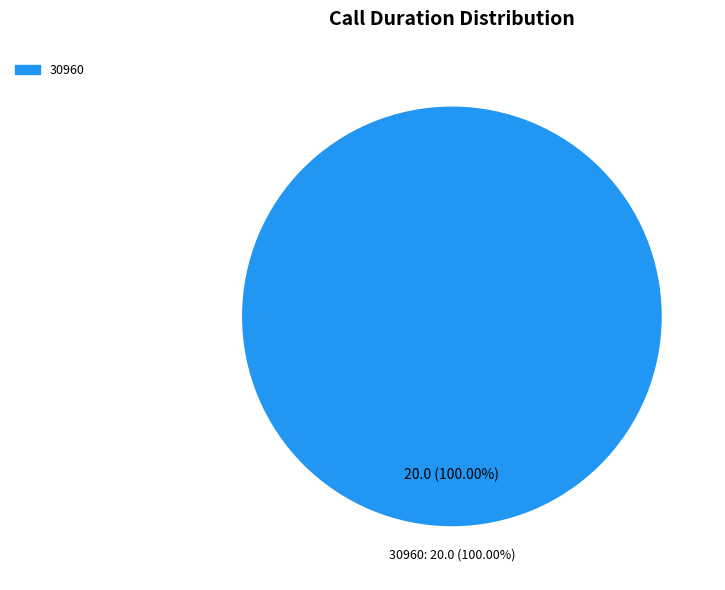

Is the sum of 30960 and 30959 greater than half?

Yes